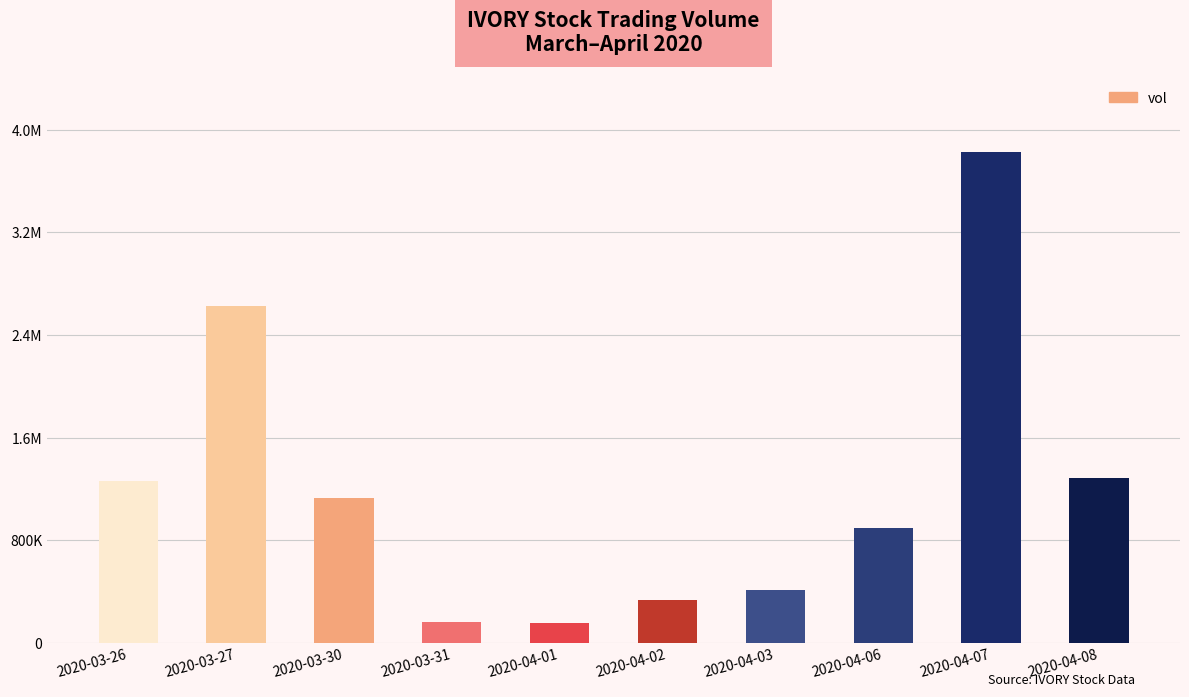

What is the ratio of the value at 2020-04-06 to the value at 2020-03-31?

5.4